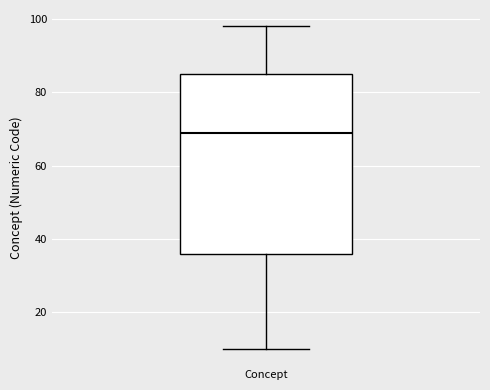

Where is the lower edge of the box for Concept on the y-axis? The values are not printed on the chart, so give them approximately, as read against the axis.

36